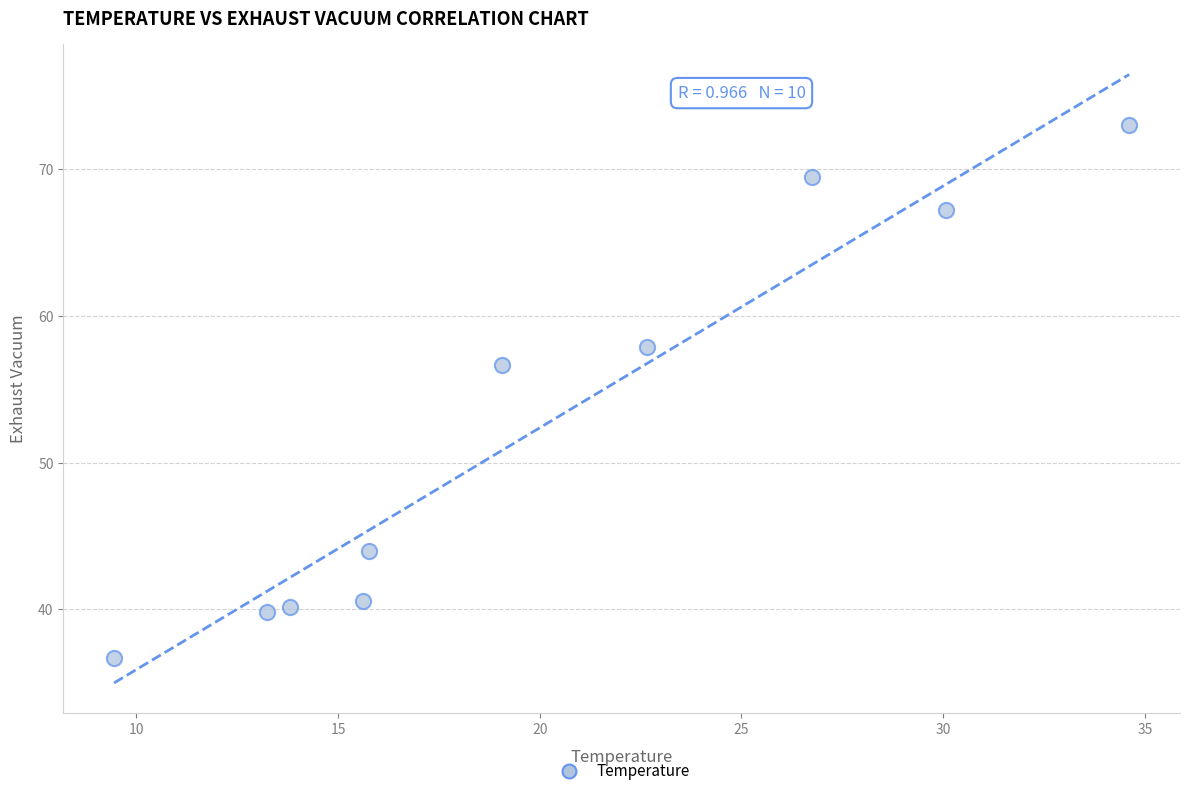

What is the range of Y values (max minus min)?

36.3